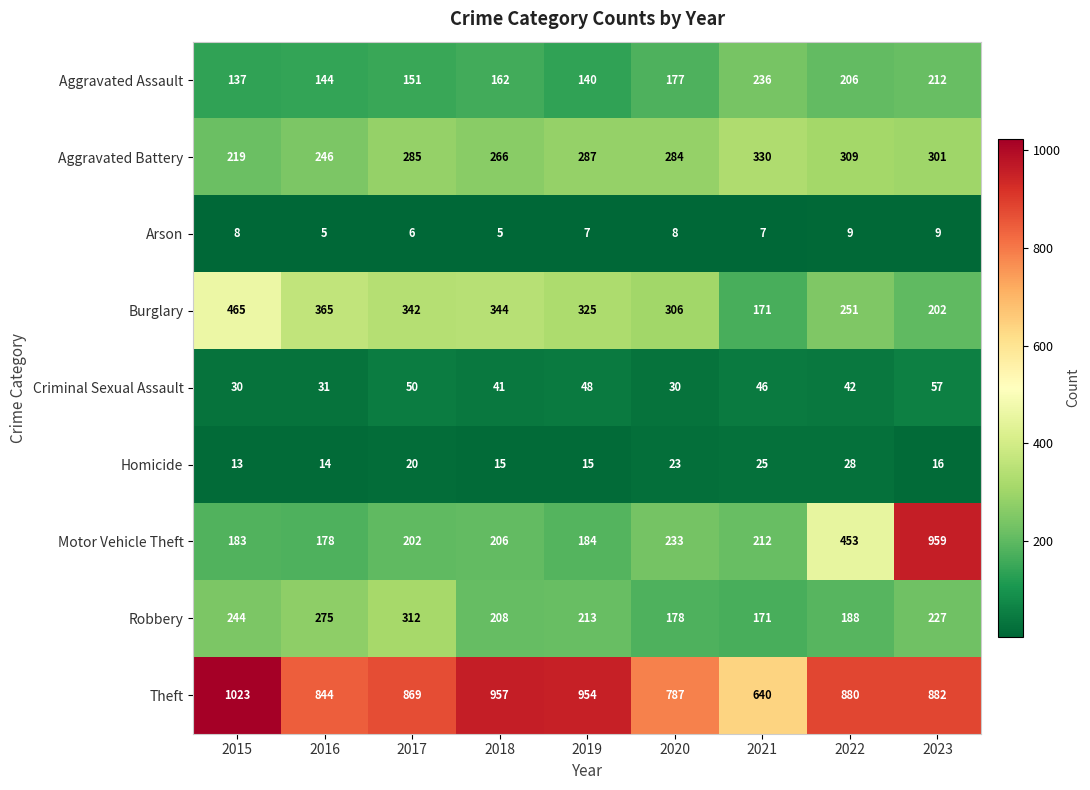

What is the lowest value of the Motor Vehicle Theft series?

178